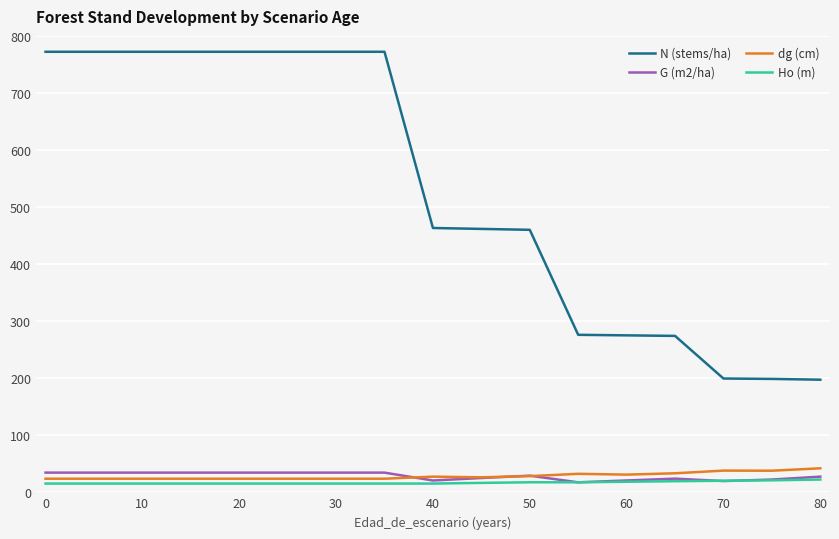

Which series has the widest spread of values?

N (stems/ha)